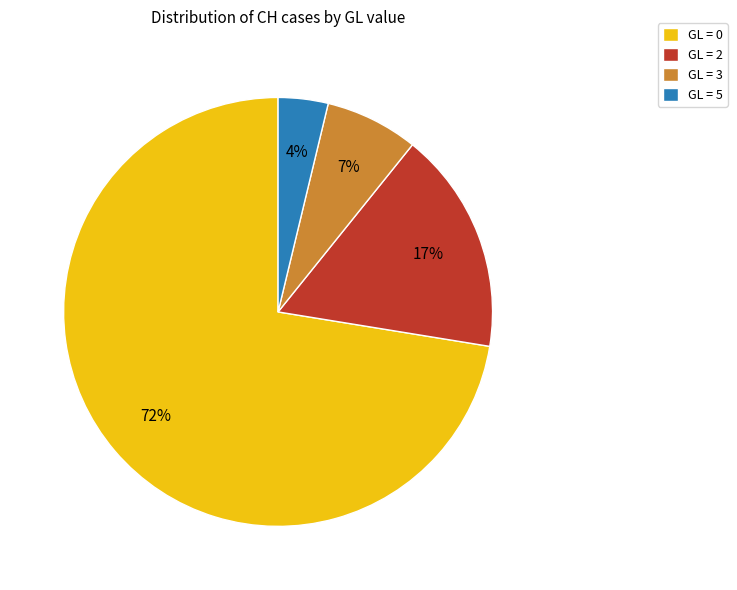

Is the sum of GL = 5 and GL = 0 greater than half?

Yes